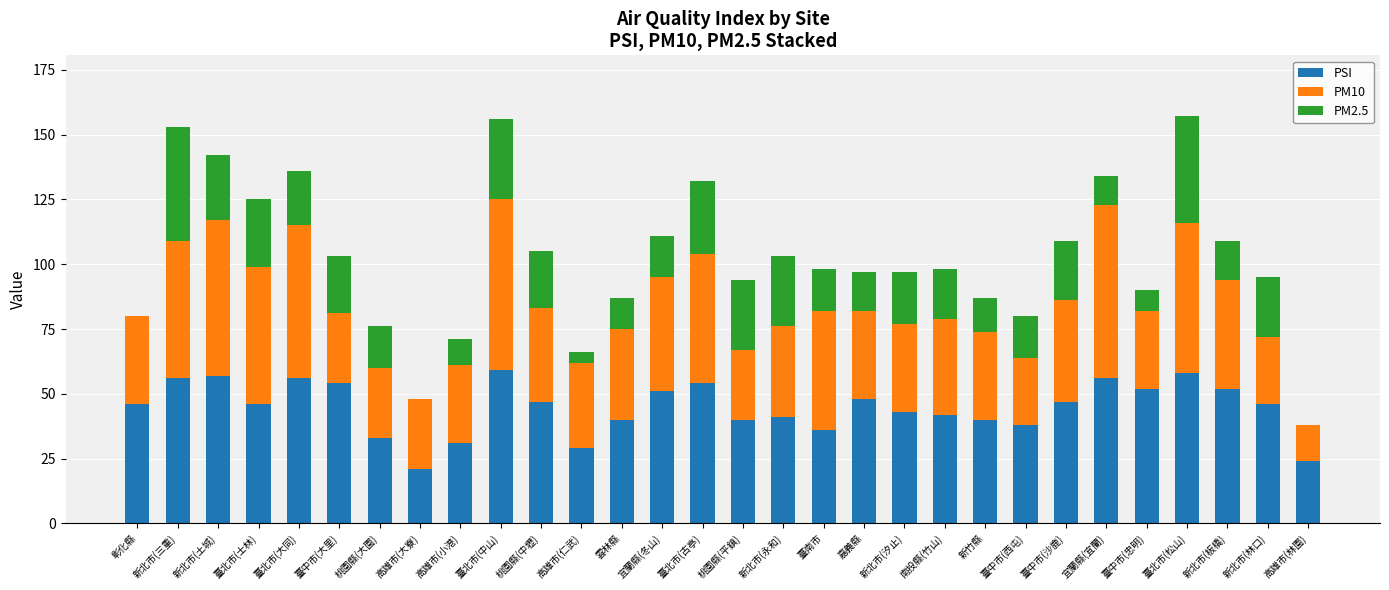

Count the number of categories in the chart.

30